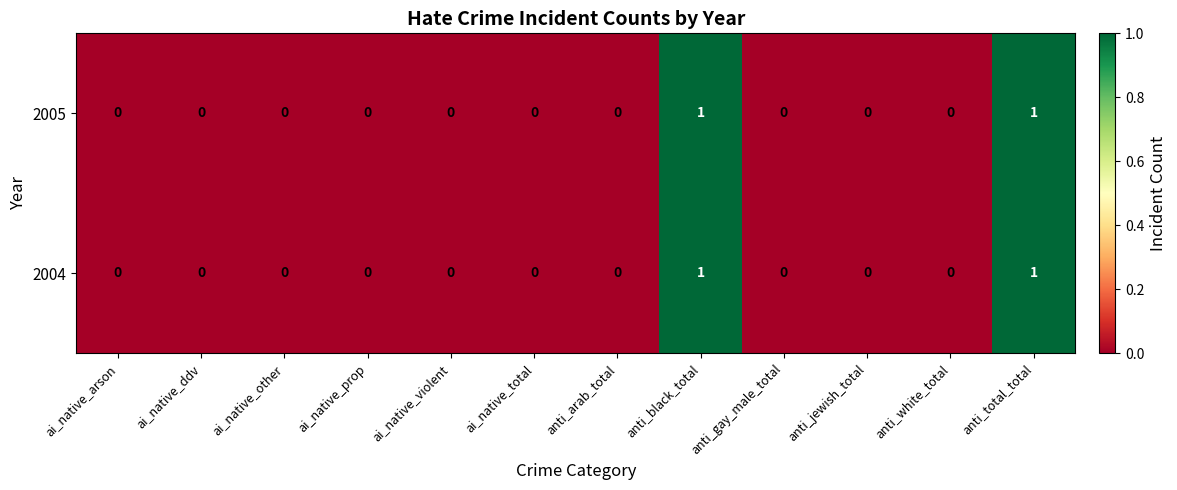

The value of 2004 at anti_white_total is 0. True or false?

True